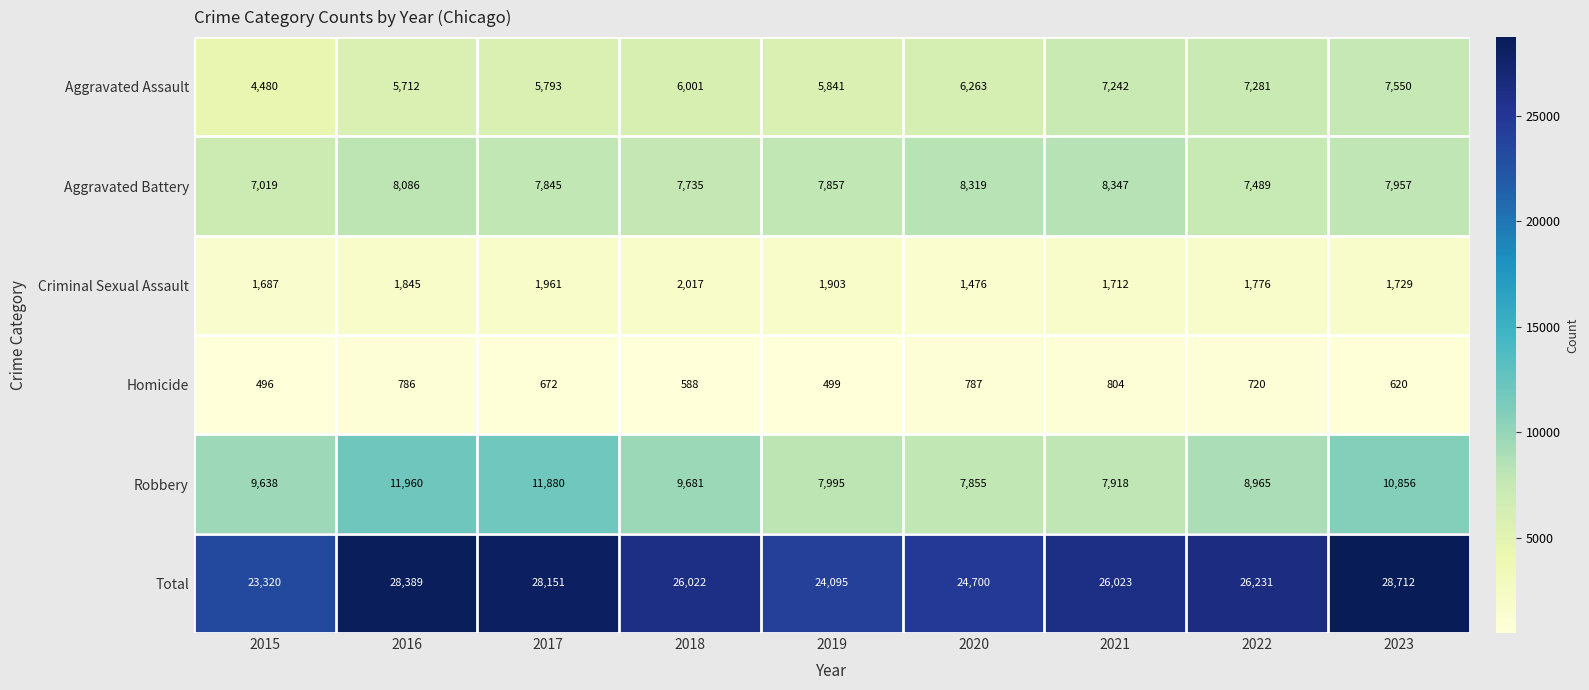

Between 2016 and 2020, which series saw the biggest shift?

Robbery